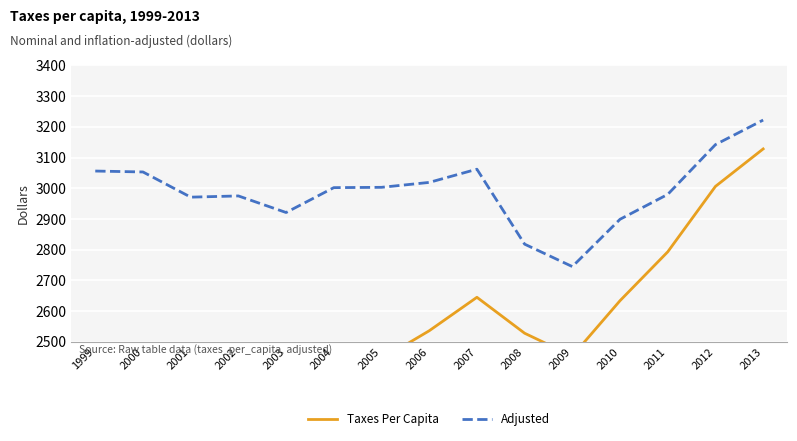

What is the difference between the maximum and minimum values in the Taxes Per Capita series?

1006